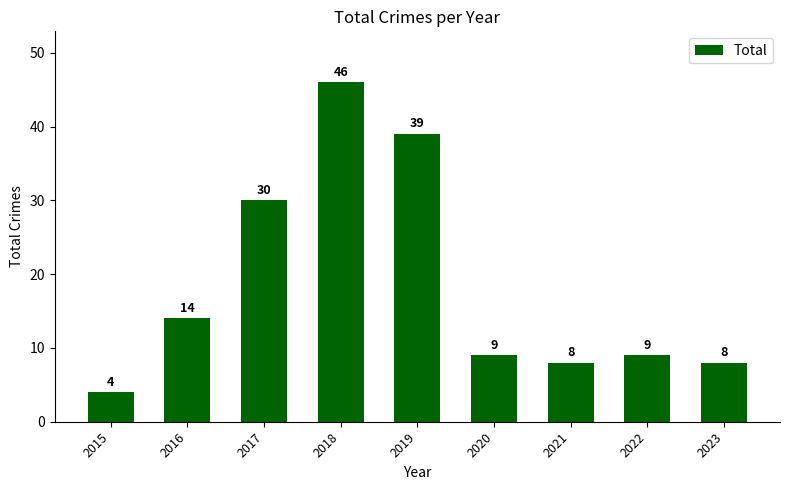

Between 2018 and 2015, which is larger?

2018